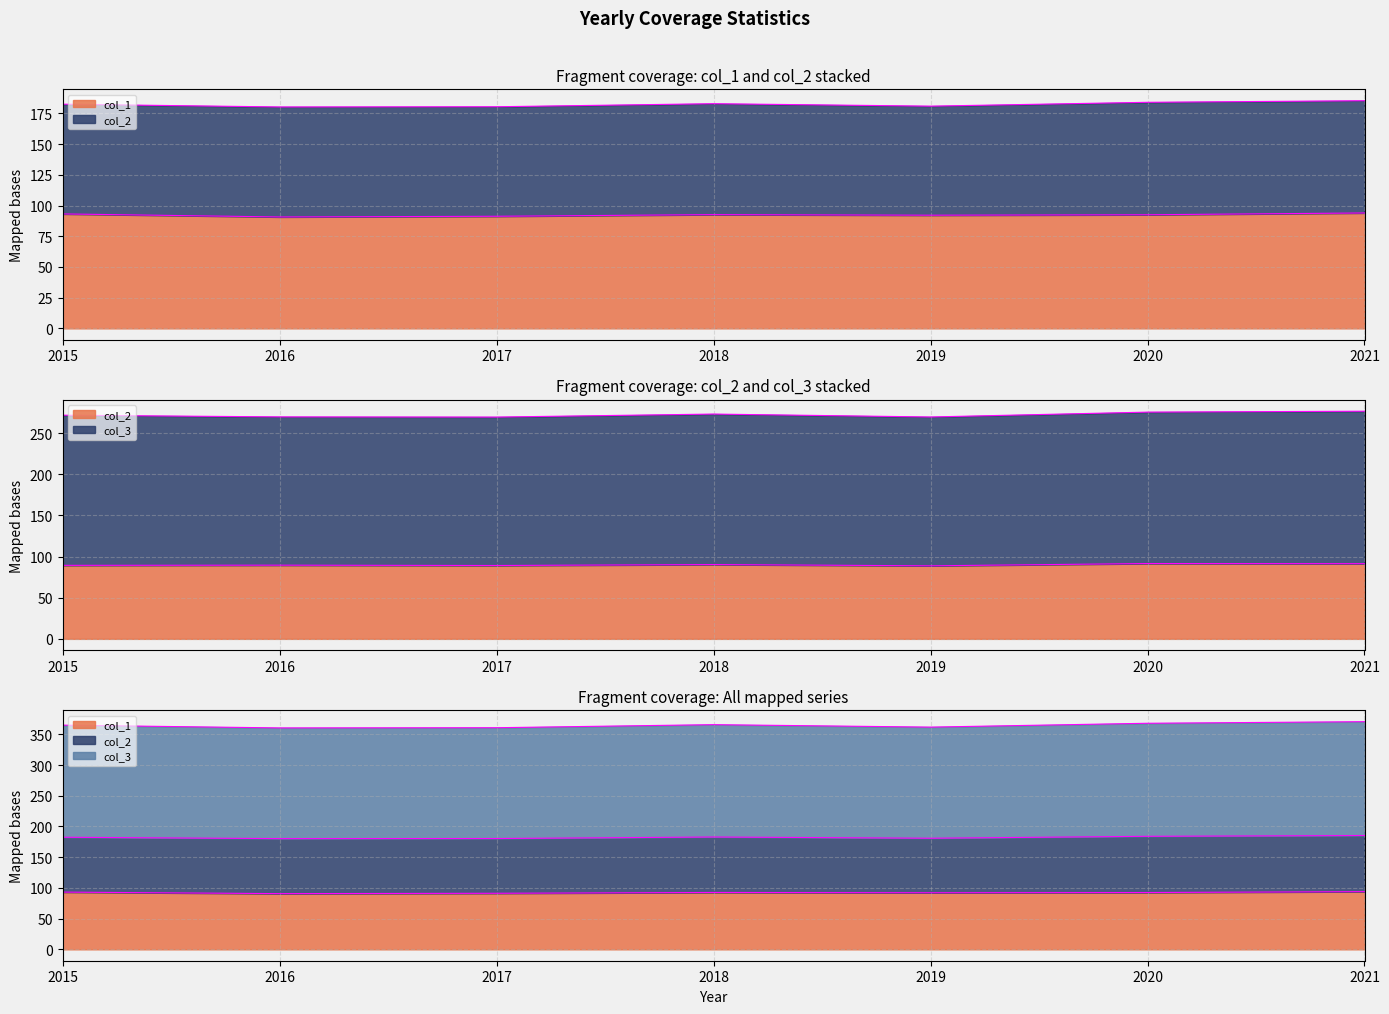

What is the value of the col_3 point at the 6th from the left?

184.0